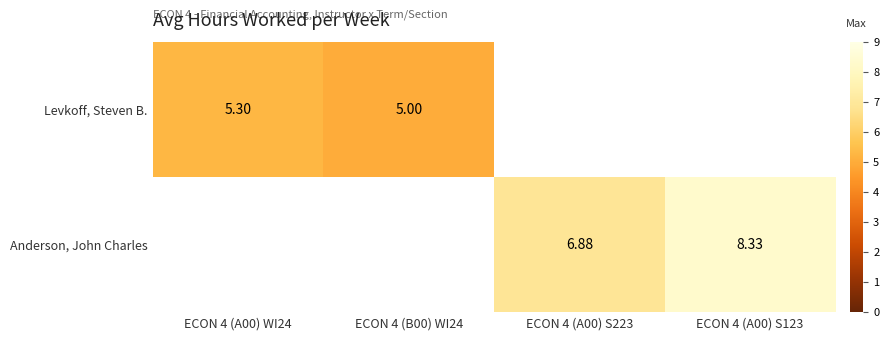

Is the value of Levkoff, Steven B. at ECON 4 (A00) WI24 greater than the value of Anderson, John Charles at ECON 4 (A00) S123?

No